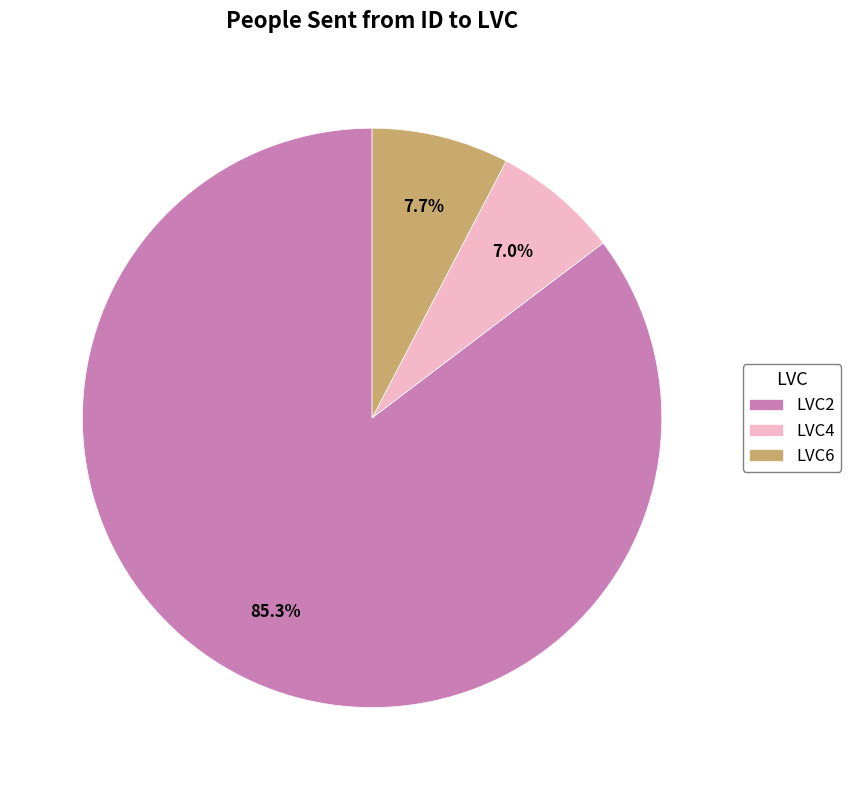

Approximately how many times larger is the value at LVC6 compared to LVC4?

1.1